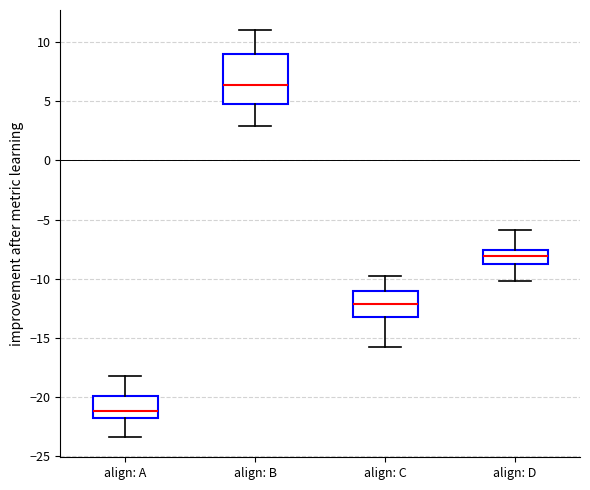

Comparing the boxes themselves (not the whiskers), which one is the tallest?

align: B